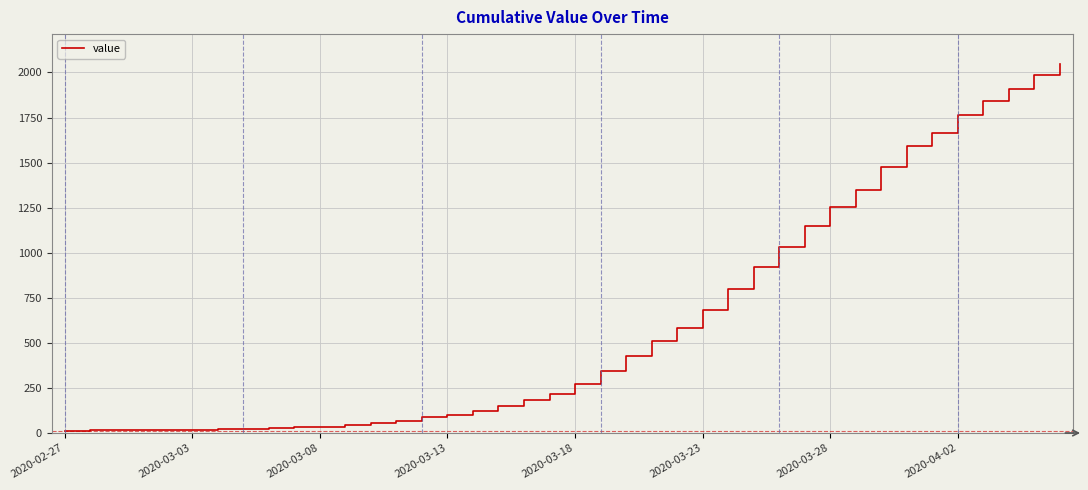

What is the difference between the maximum and minimum values?

2036